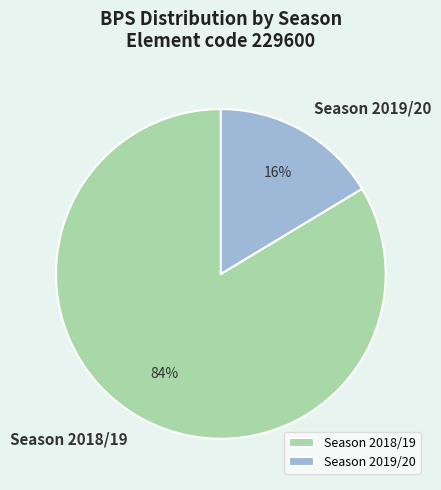

How many slices are in this pie chart?

2